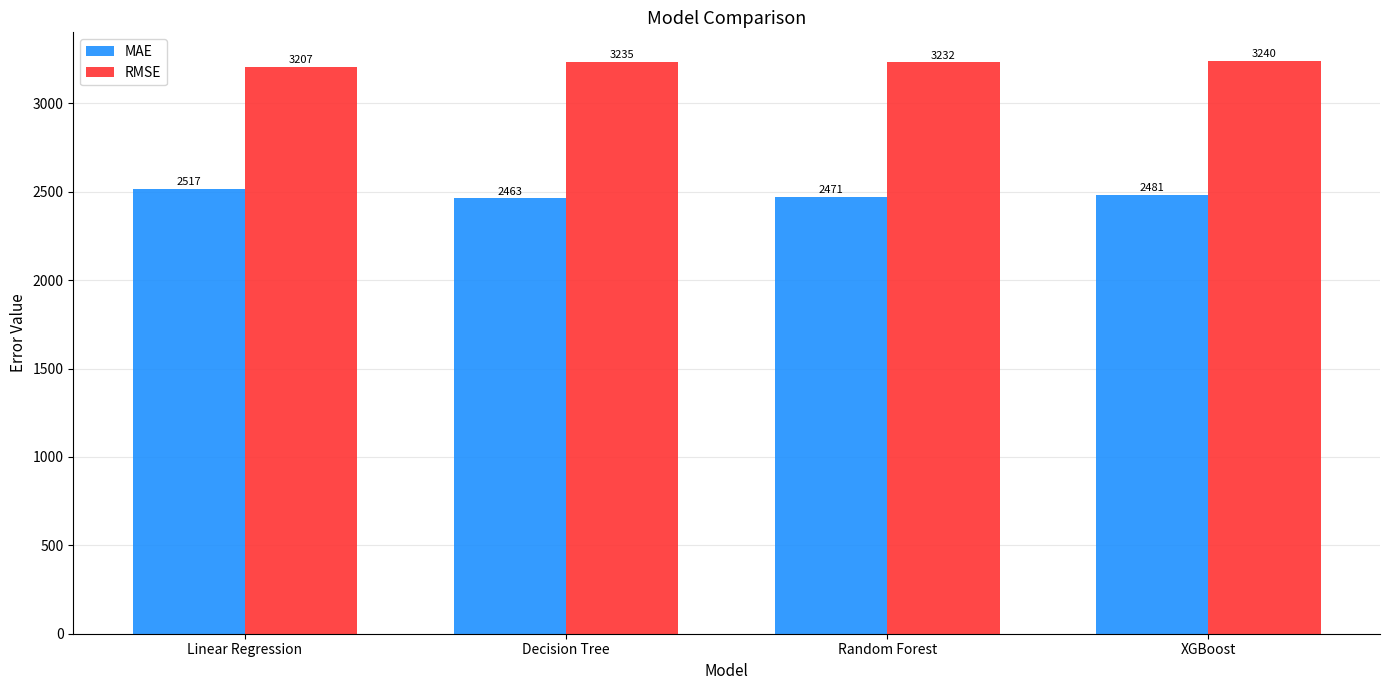

What are all the series names shown in the legend?

MAE, RMSE